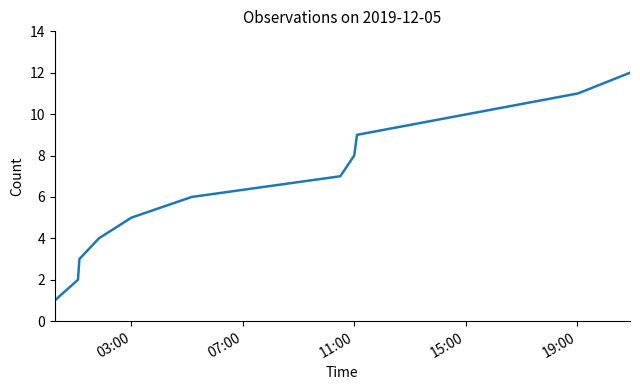

What is the maximum value shown in the chart?

12